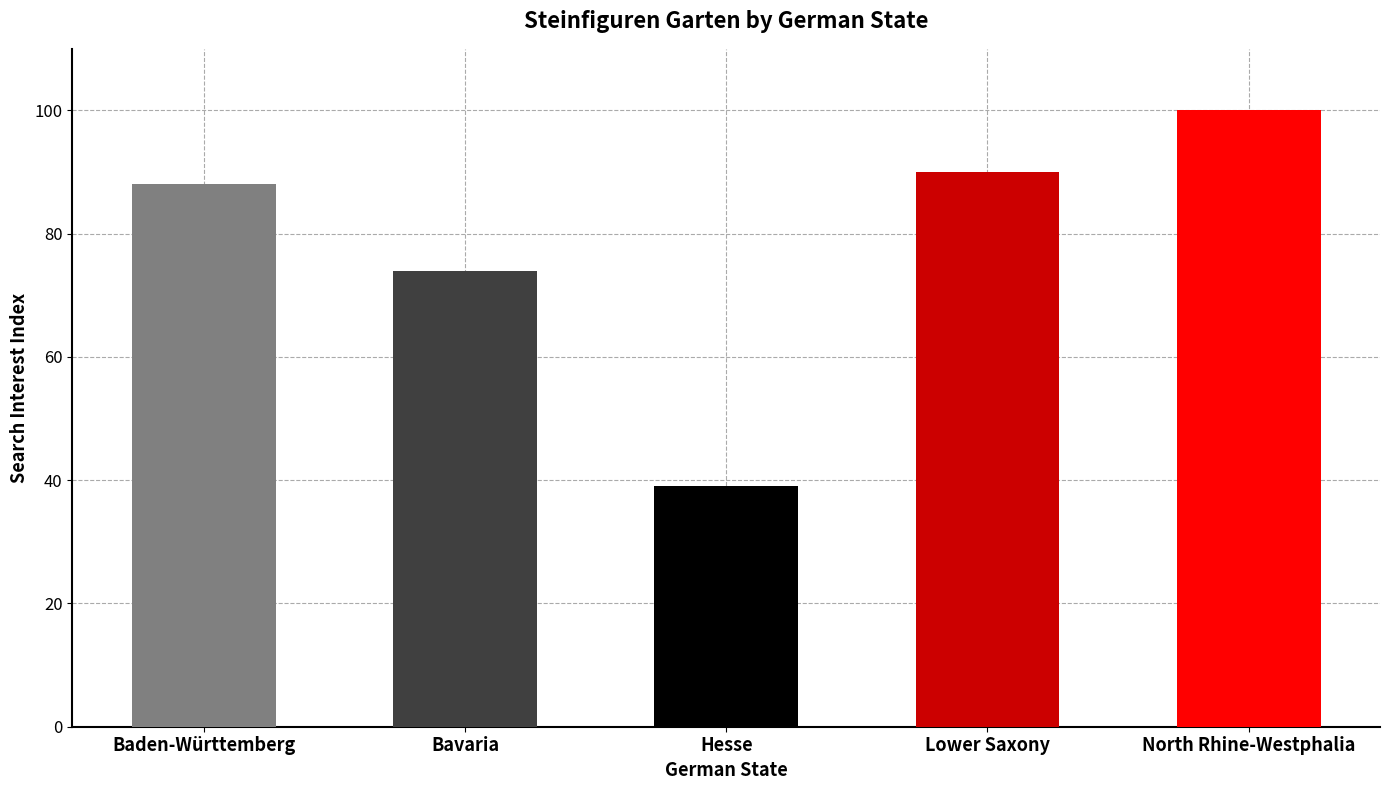

Does the chart contain any negative values?

No